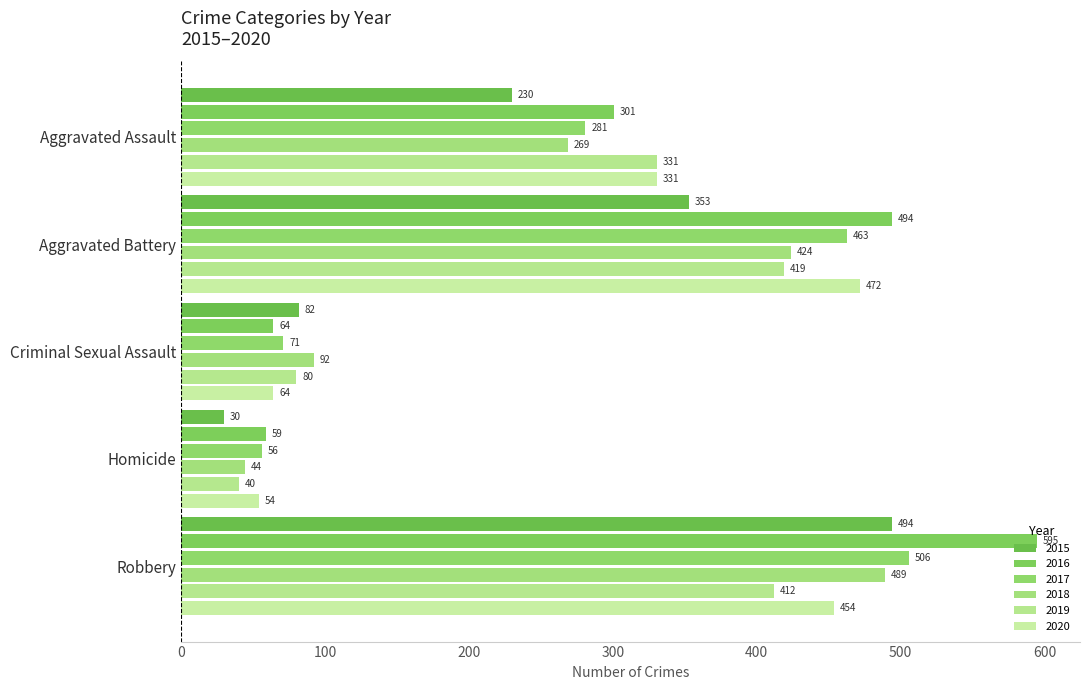

How many data points does each series have?

5